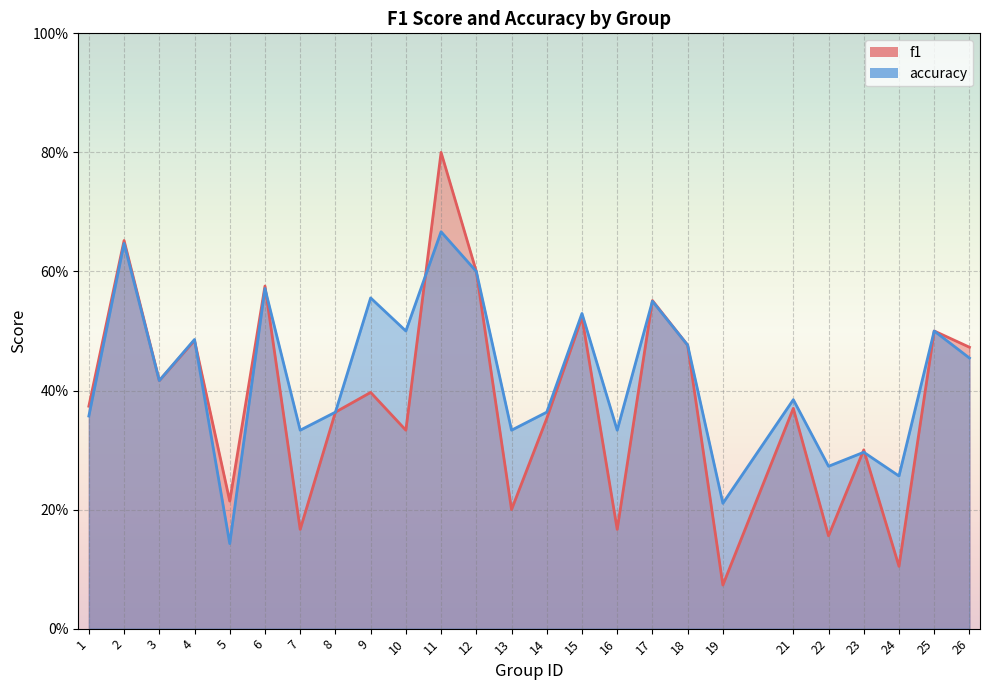

Between 2 and 16, which series saw the biggest shift?

f1